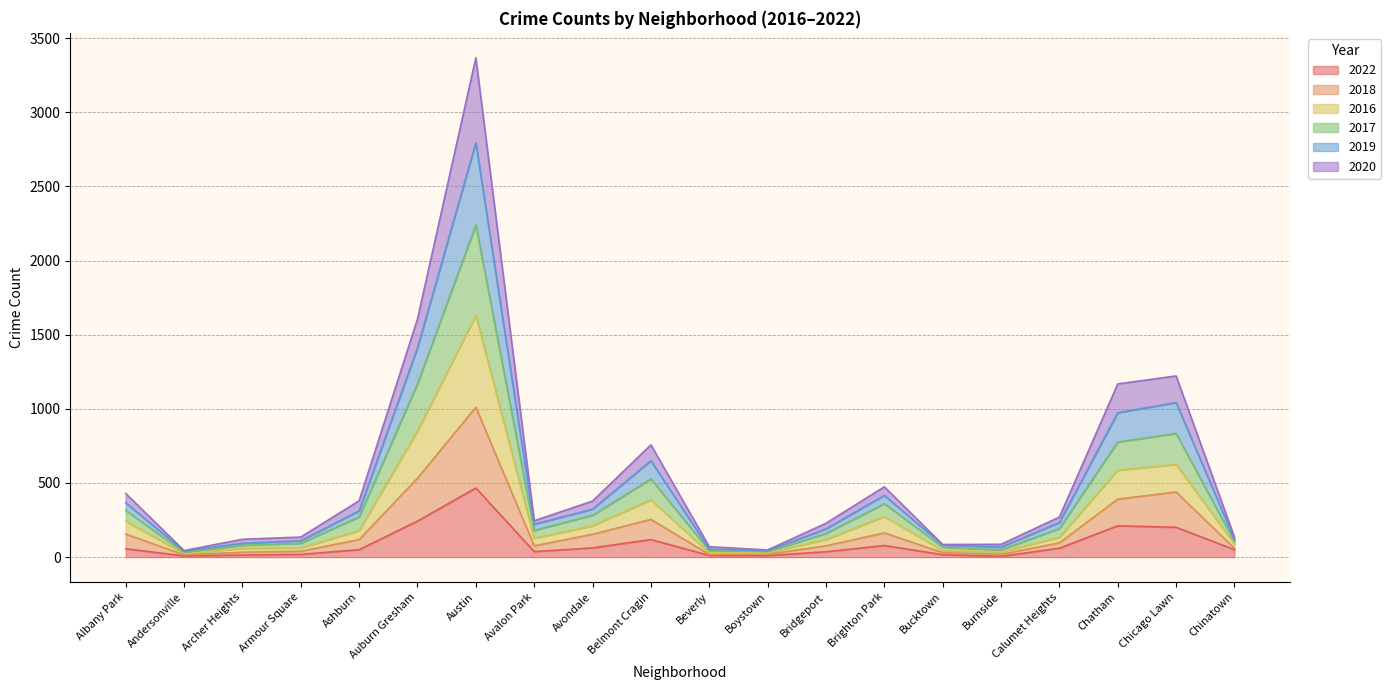

What is the total value across all series at Chatham?

1168